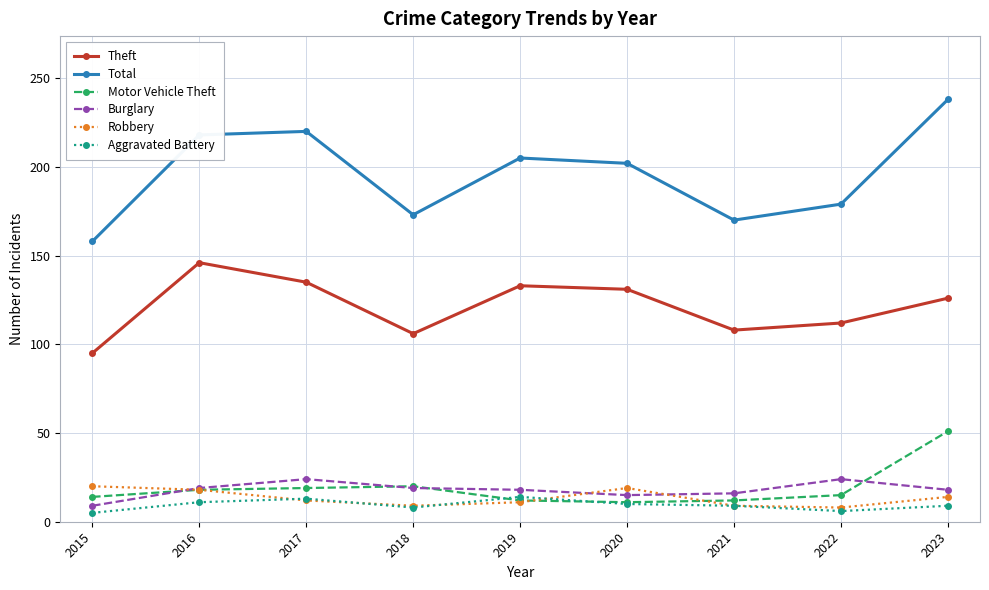

What is the maximum value for Burglary?

24